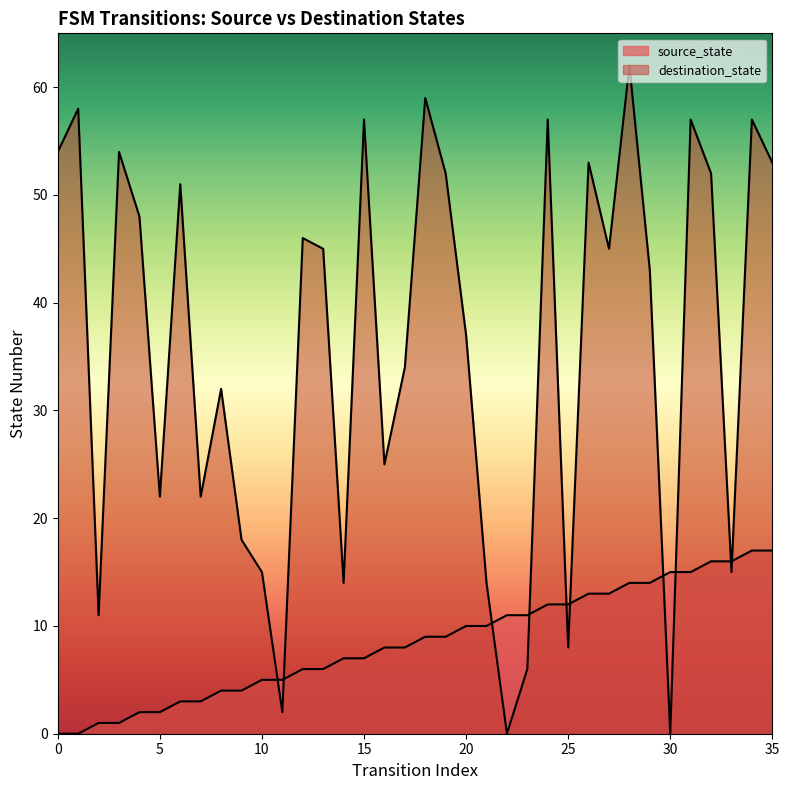

What are all the series names shown in the legend?

source_state, destination_state